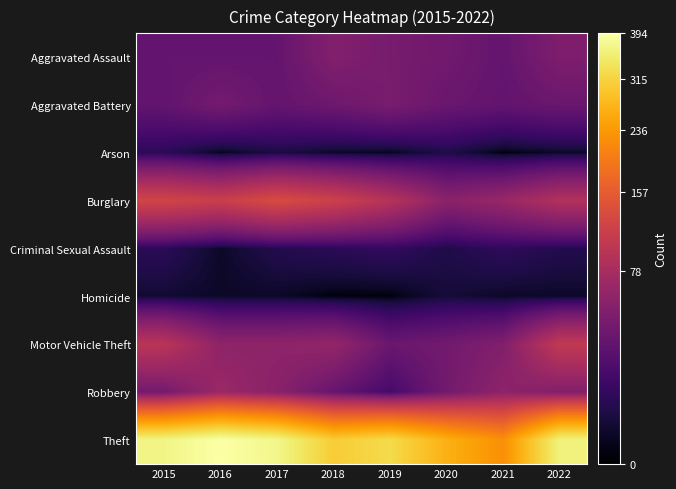

Reading right to left, what are all the values shown in this chart?

Aggravated Assault: 2022=47	2021=32	2020=39	2019=43	2018=50	2017=32	2016=32	2015=32
Aggravated Battery: 2022=35	2021=31	2020=35	2019=44	2018=37	2017=32	2016=41	2015=31
Arson: 2022=2	2021=0	2020=6	2019=1	2018=2	2017=5	2016=1	2015=9
Burglary: 2022=88	2021=67	2020=56	2019=92	2018=117	2017=133	2016=113	2015=123
Criminal Sexual Assault: 2022=7	2021=10	2020=6	2019=11	2018=9	2017=7	2016=2	2015=9
Homicide: 2022=2	2021=2	2020=4	2019=0	2018=0	2017=2	2016=2	2015=3
Motor Vehicle Theft: 2022=104	2021=49	2020=40	2019=35	2018=63	2017=59	2016=59	2015=96
Robbery: 2022=50	2021=59	2020=40	2019=17	2018=33	2017=55	2016=69	2015=41
Theft: 2022=363	2021=224	2020=267	2019=325	2018=305	2017=372	2016=394	2015=369